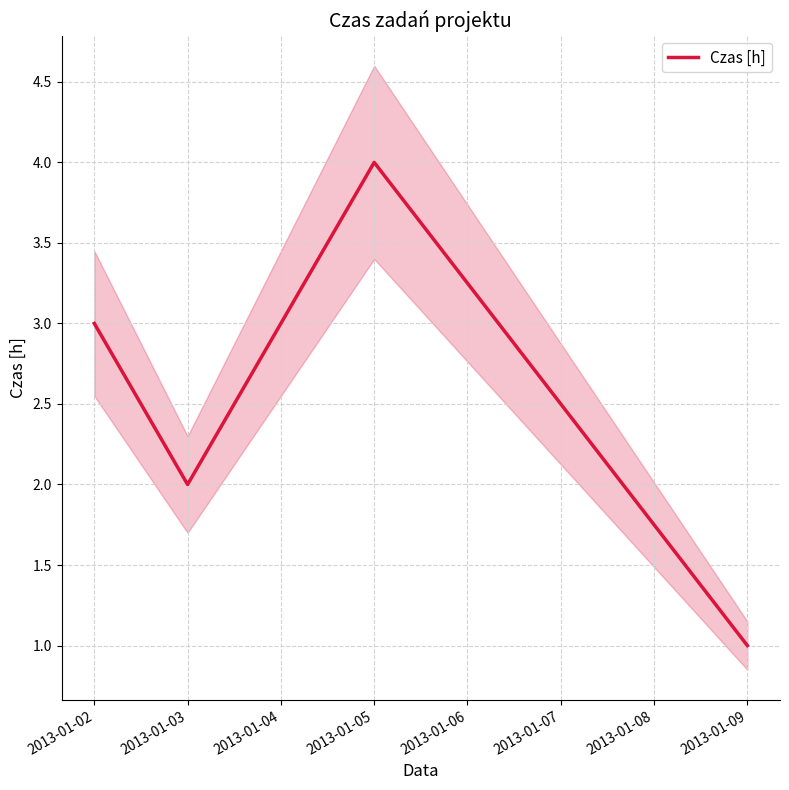

What is the value of the 3rd point from the left?

4